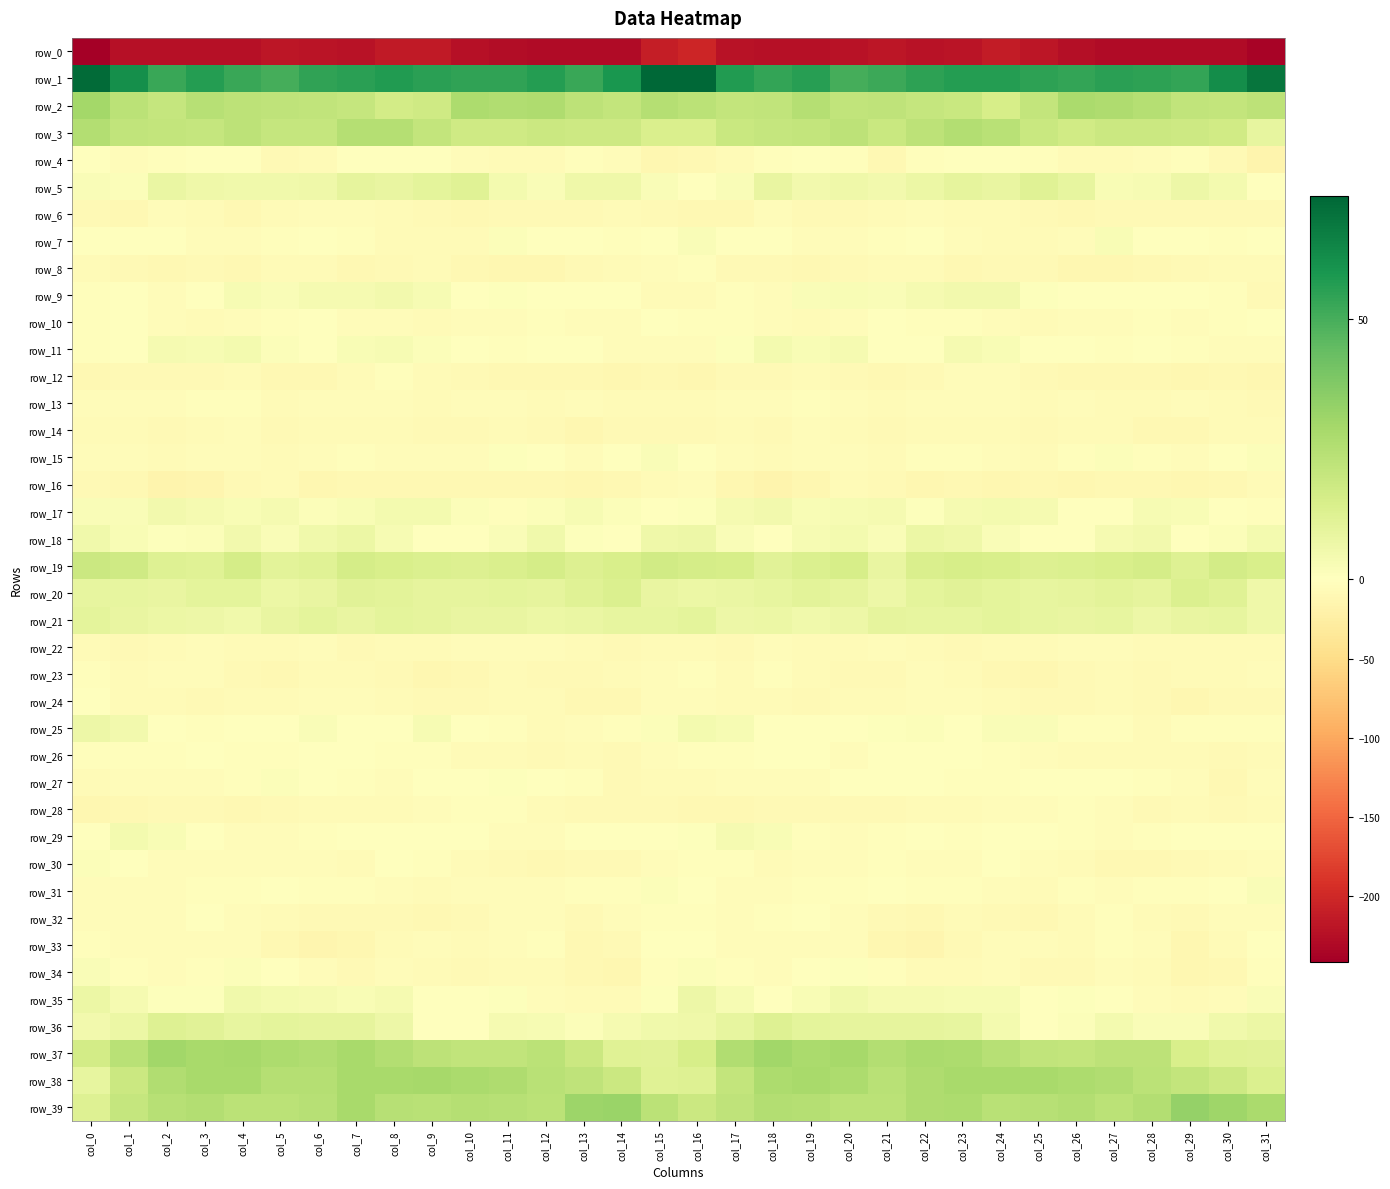

How many data points in row_0 are above -223?

15